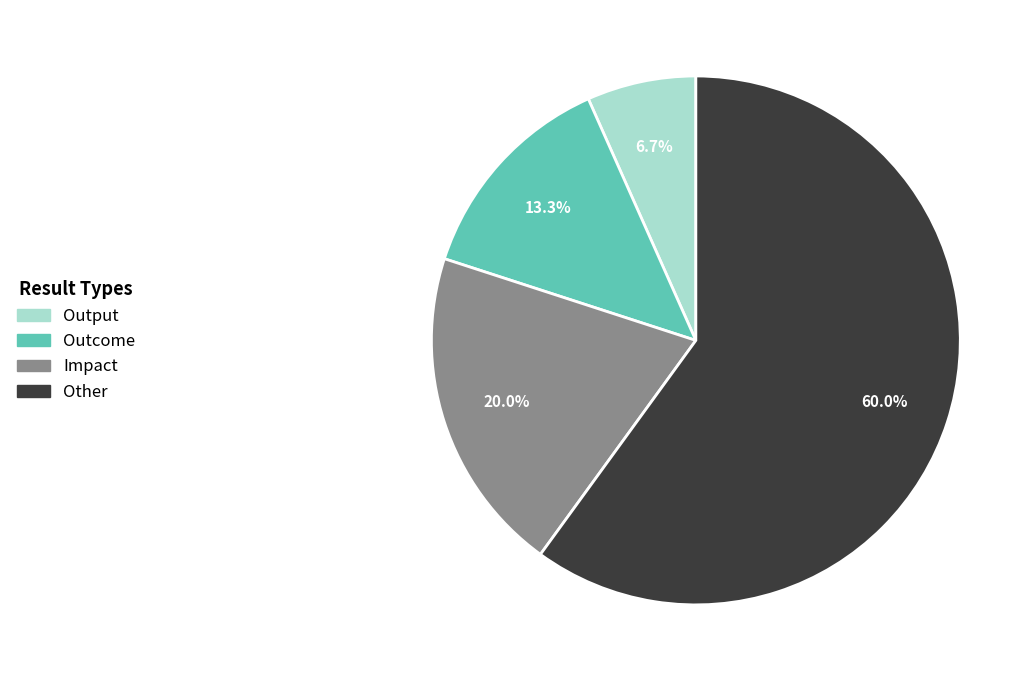

Which category accounts for the majority?

Other